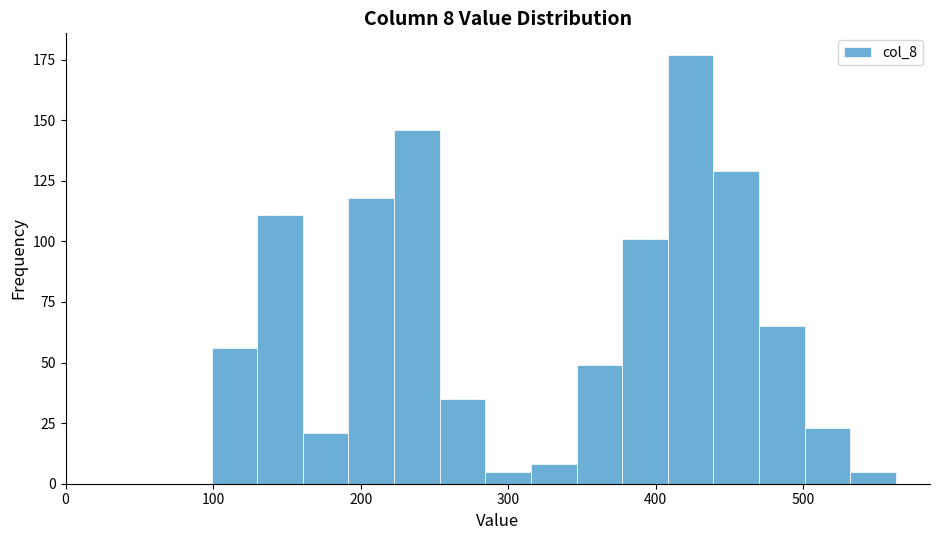

Around what value on the x-axis is the tallest bar? Give the approximate position of its centre, as read against the axis.

420